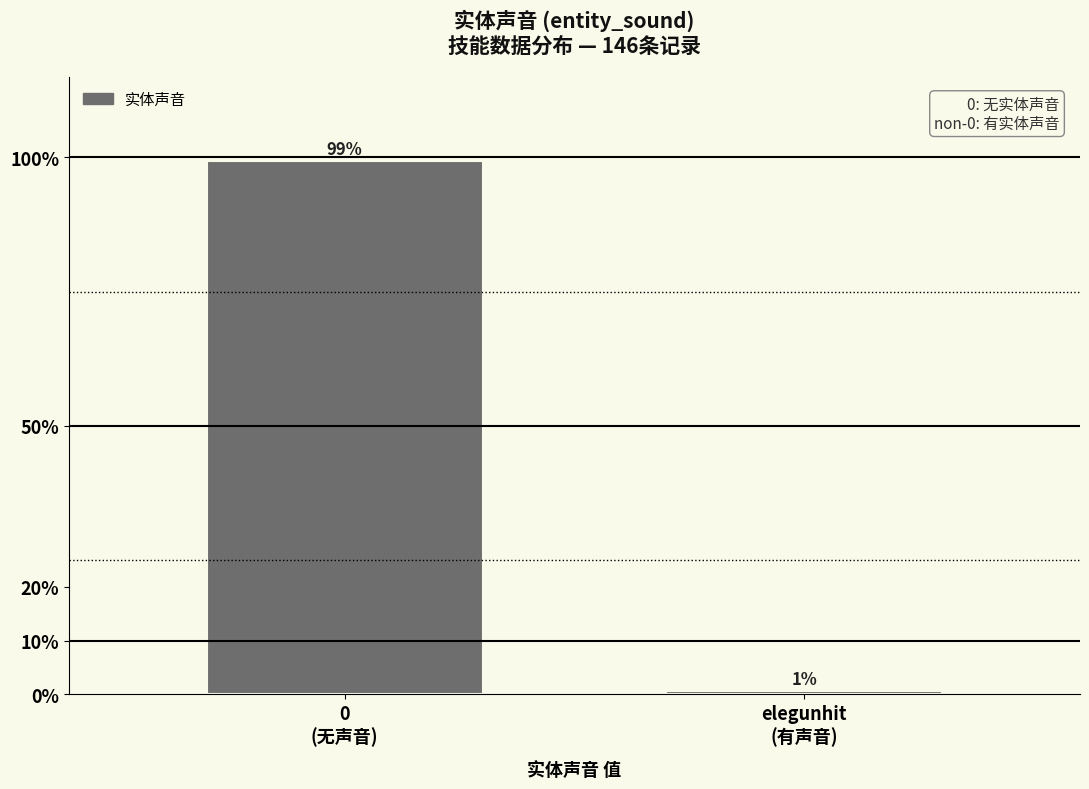

Are the bars horizontal?

No